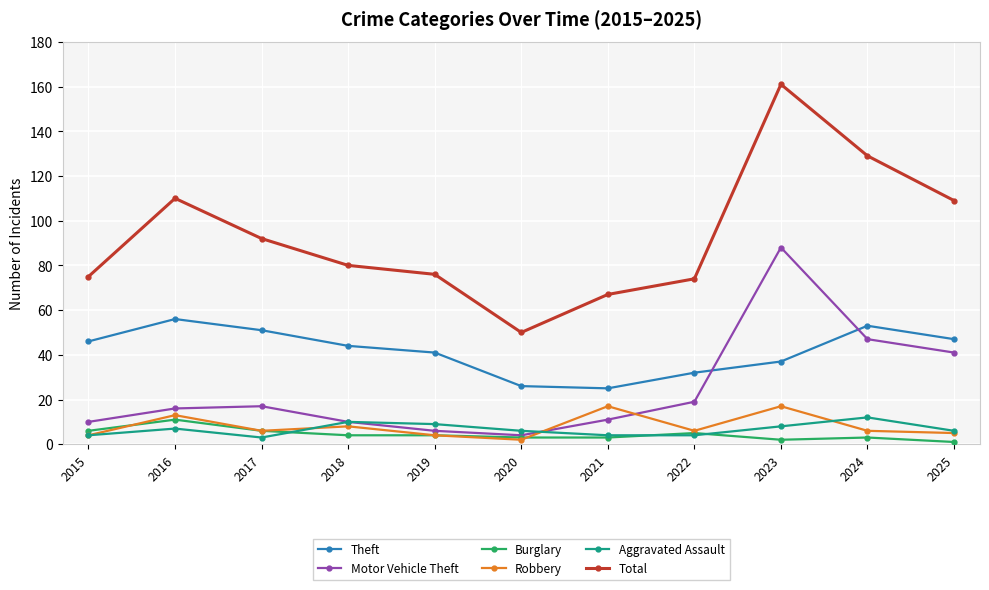

True or false: Theft has a value of 47 at 2025.

True